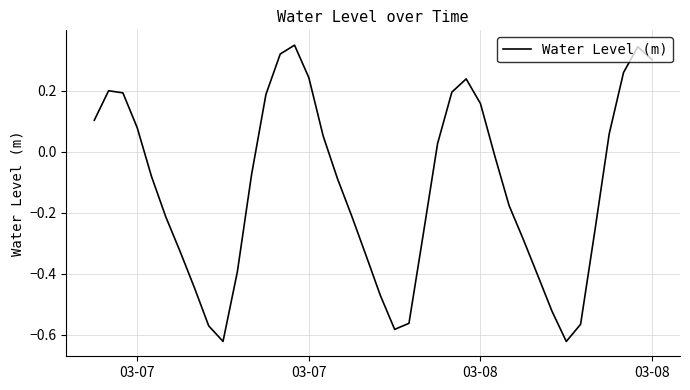

How many points are lower than both their immediate neighbors (excluding endpoints)?

3